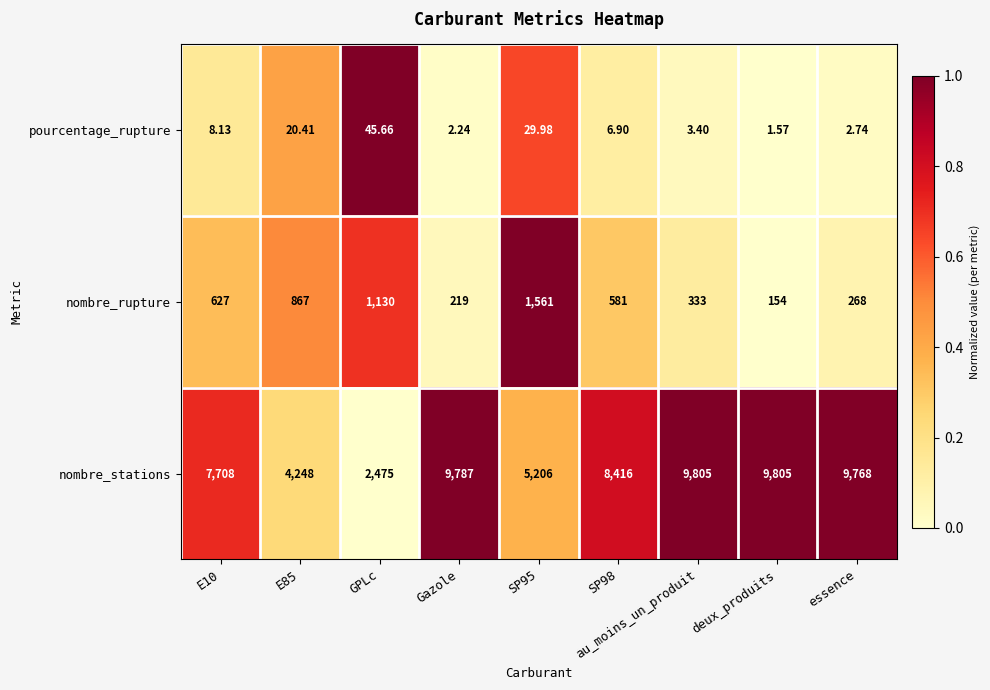

Which series changed the most between E10 and deux_produits?

nombre_stations